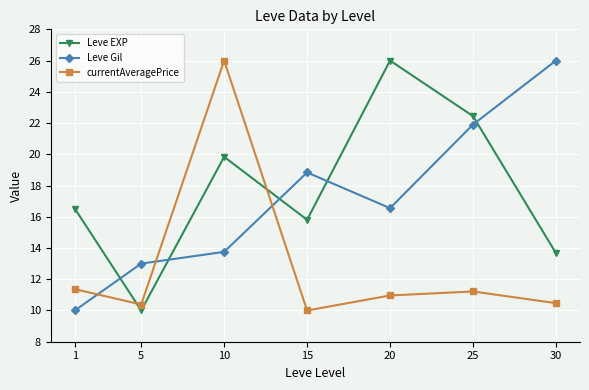

How many intersections are there between currentAveragePrice and Leve Gil?

3